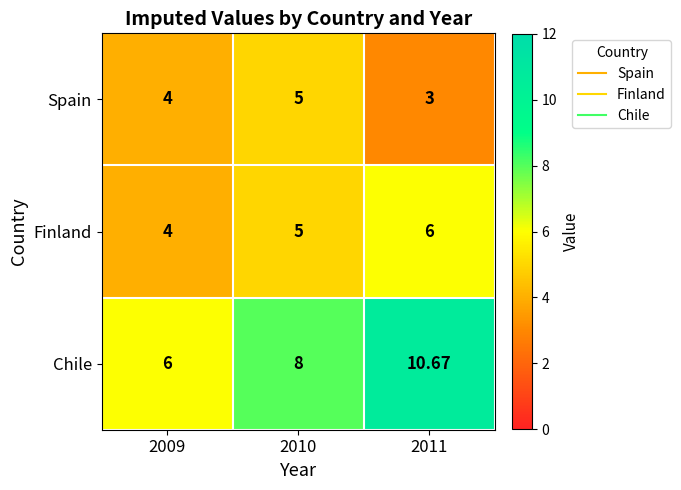

List the series in order of their overall mean, lowest first.

Spain, Finland, Chile